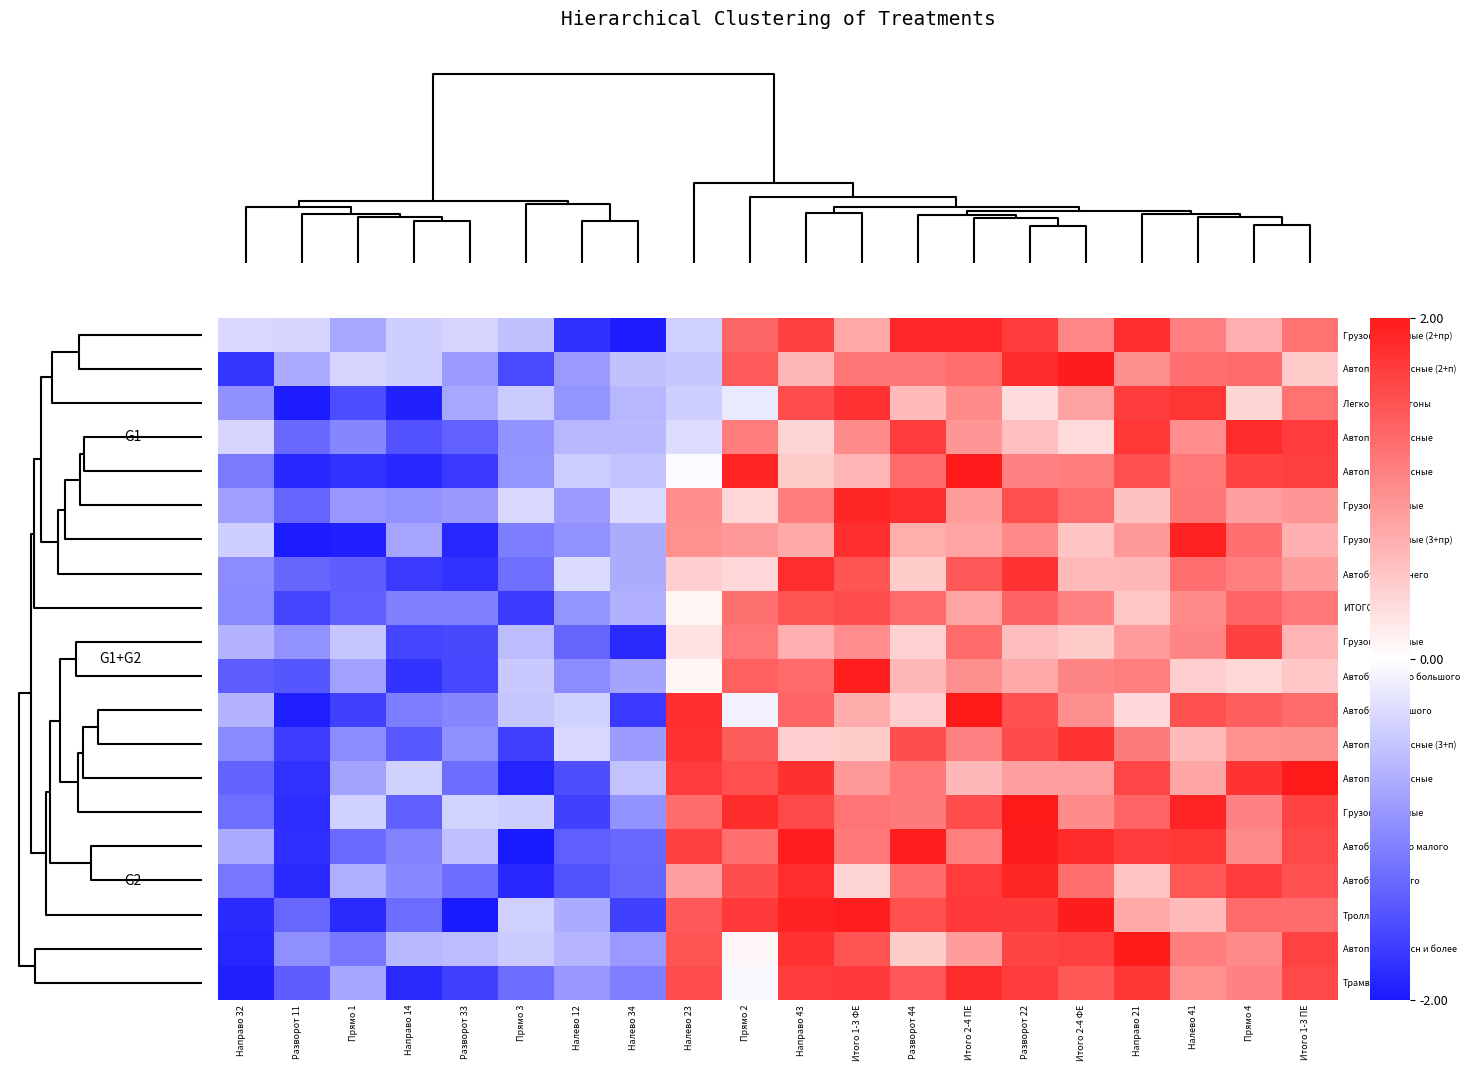

How many series are shown in this chart?

20